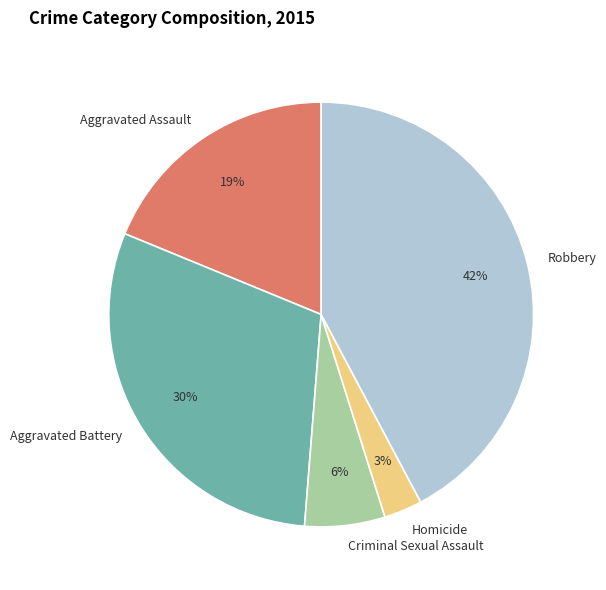

What is the smallest slice in the pie chart?

Homicide